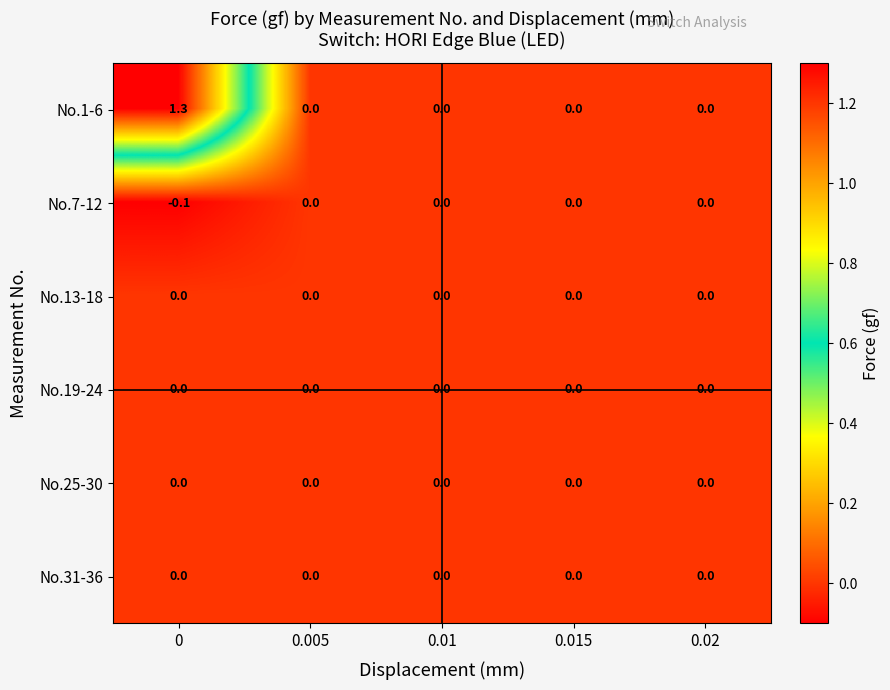

Reading right to left, list all the values displayed in this chart.

No.1-6: 0.0	0.0	0.0	0.0	1.3
No.7-12: 0.0	0.0	0.0	0.0	-0.1
No.13-18: 0.0	0.0	0.0	0.0	0.0
No.19-24: 0.0	0.0	0.0	0.0	0.0
No.25-30: 0.0	0.0	0.0	0.0	0.0
No.31-36: 0.0	0.0	0.0	0.0	0.0